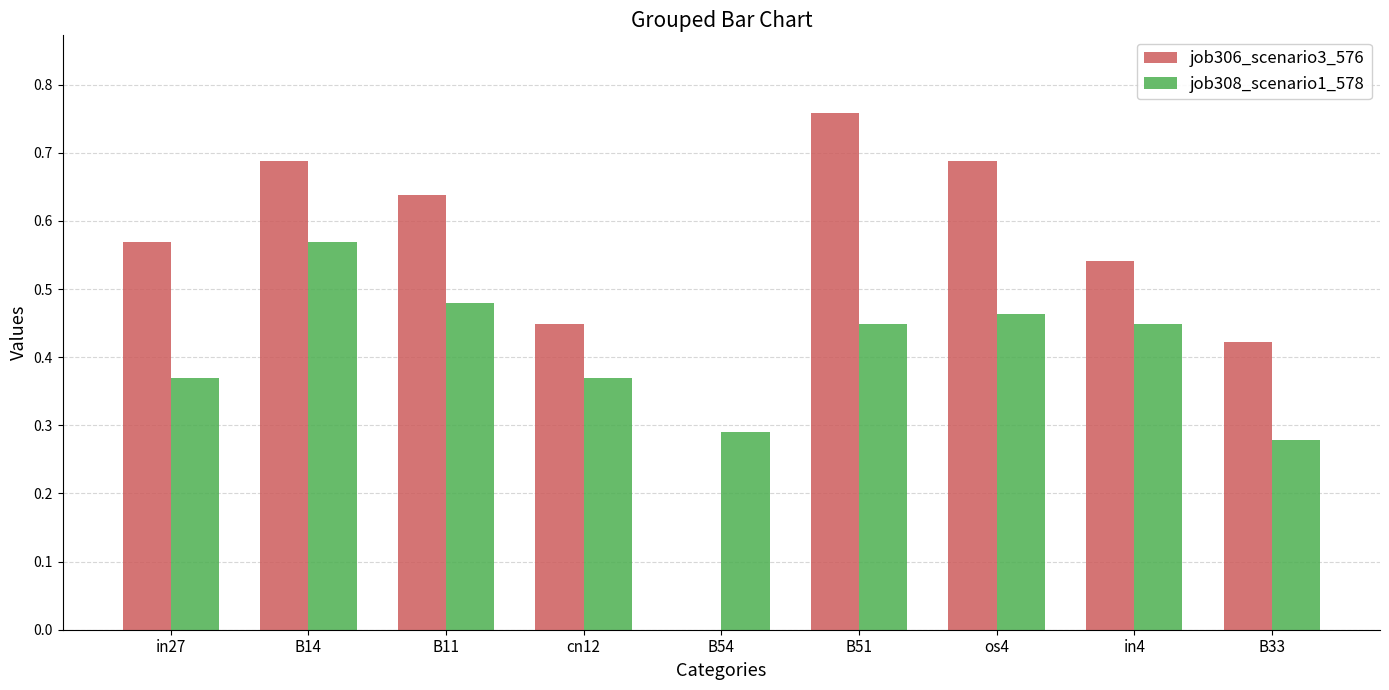

What are all the series names shown in the legend?

job306_scenario3_576, job308_scenario1_578